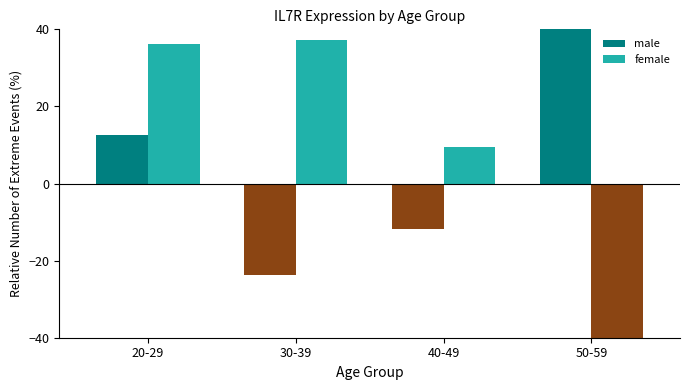

List the labels in order of male value, largest first.

50-59, 20-29, 40-49, 30-39